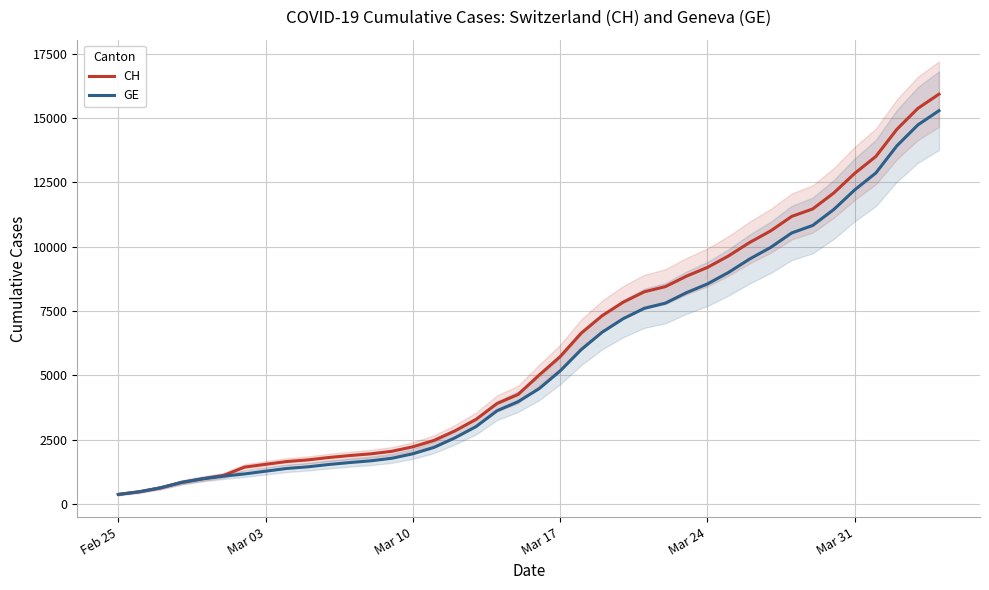

True or false: GE and CH cross at least once.

False